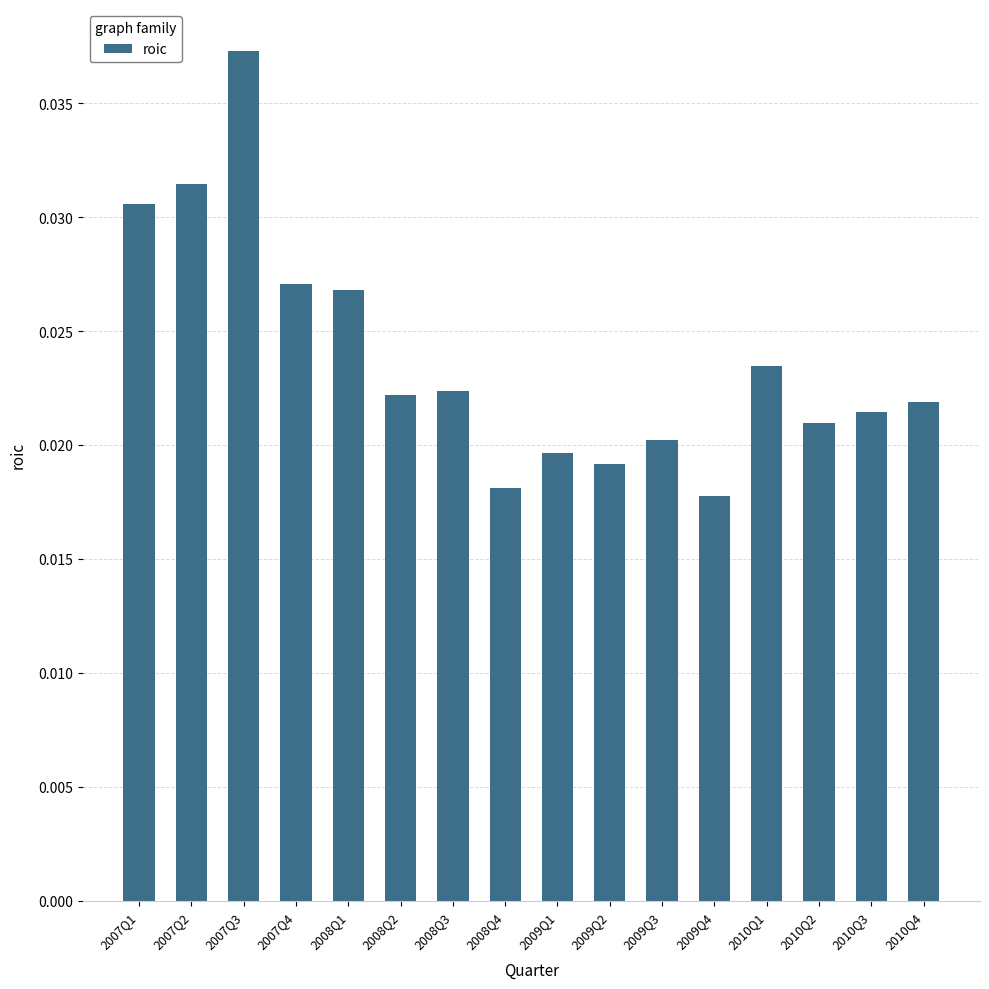

What is the sum of all values?

0.4